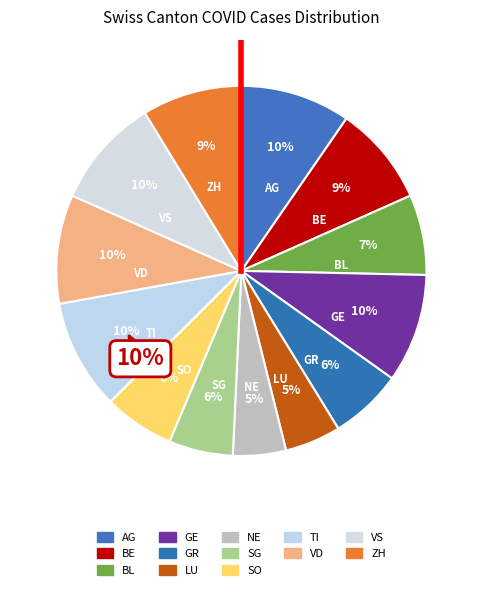

To the nearest percent, what is the difference between the largest and smallest slice percentages?

5%